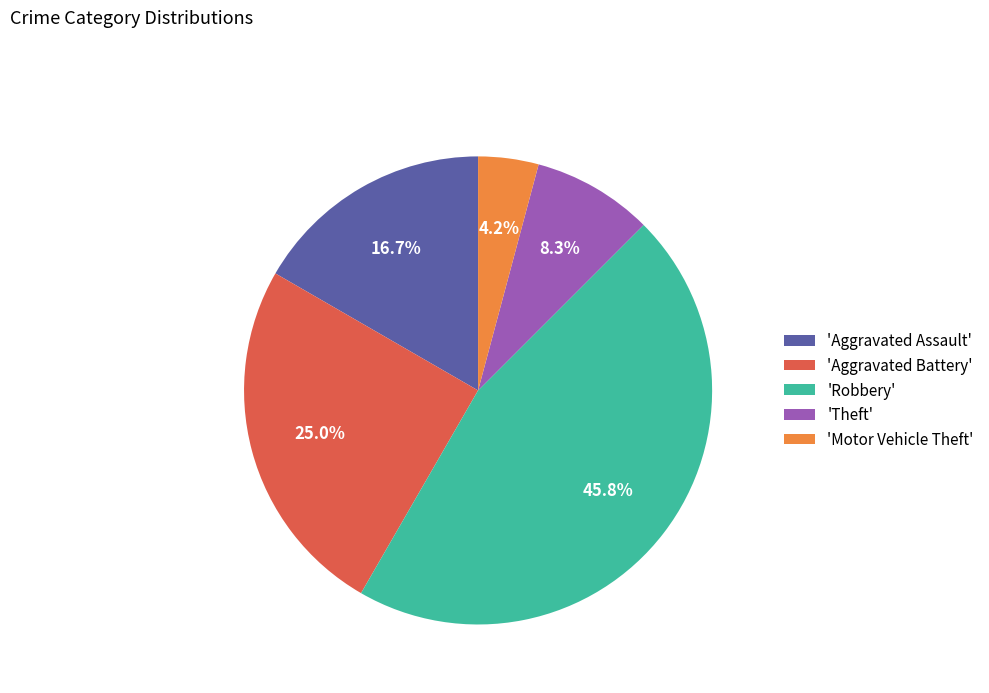

Does any single category account for the majority?

No